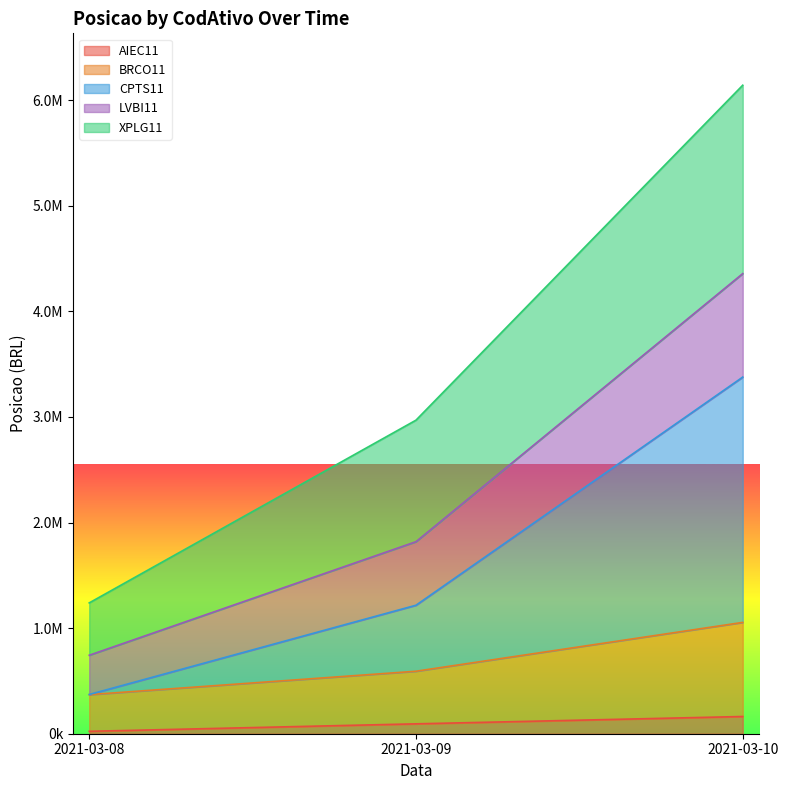

Does the chart display data point markers on the line(s)?

No